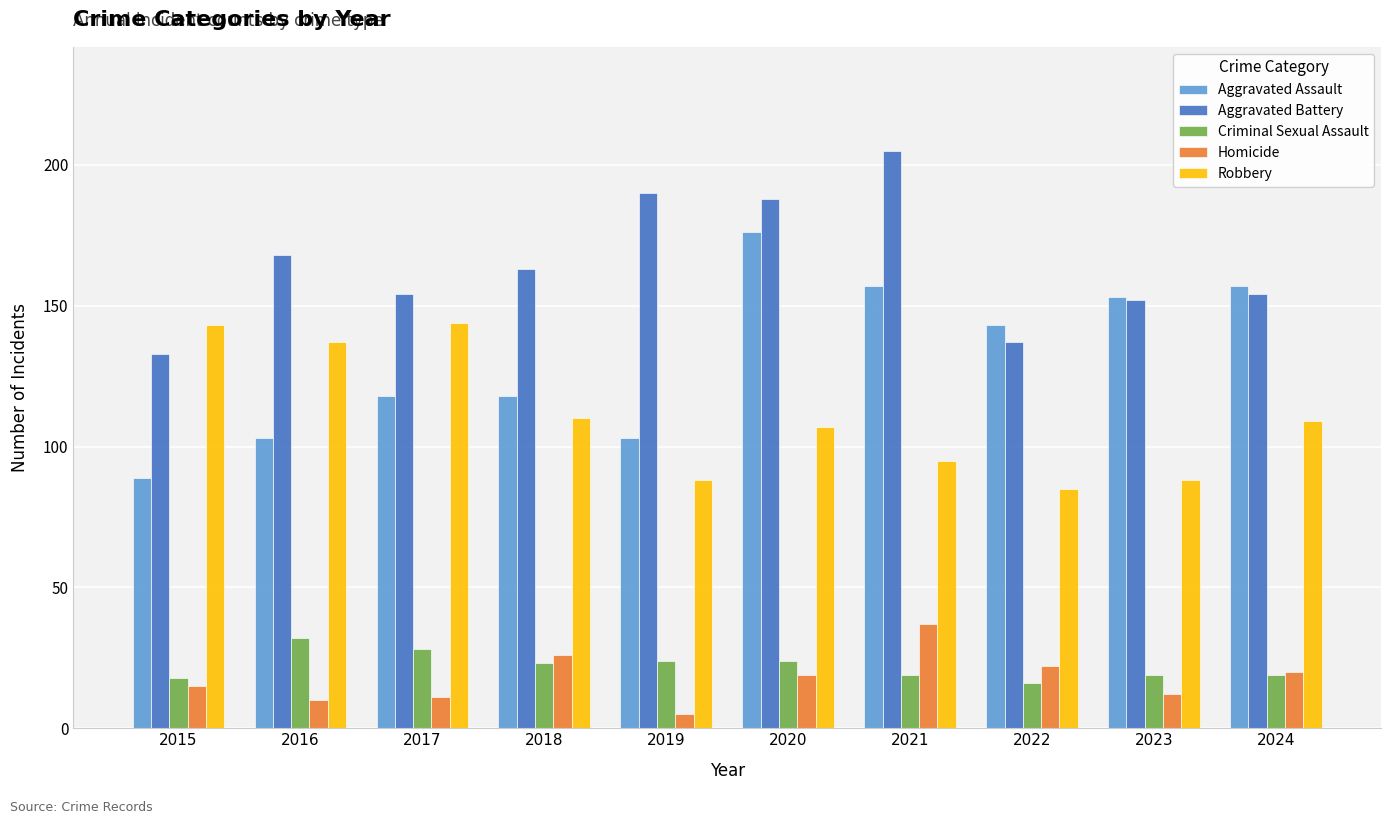

What is the value of the Criminal Sexual Assault bar at the 4th from the left?

23